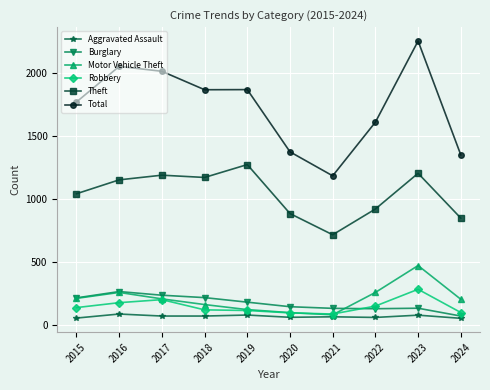

Does the chart have visible grid lines?

Yes